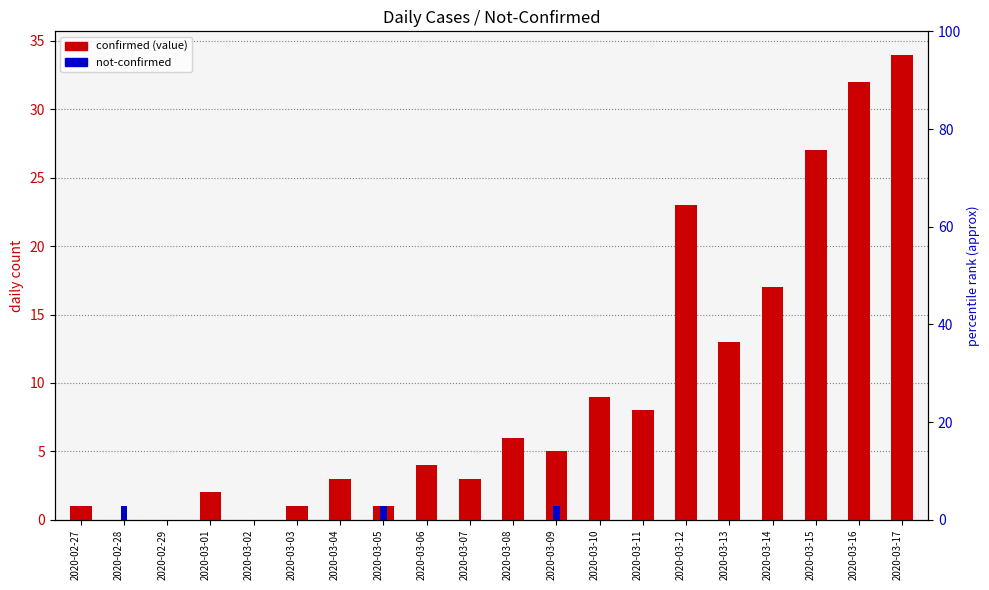

Between 2020-03-01 and 2020-03-07, which is larger?

2020-03-07